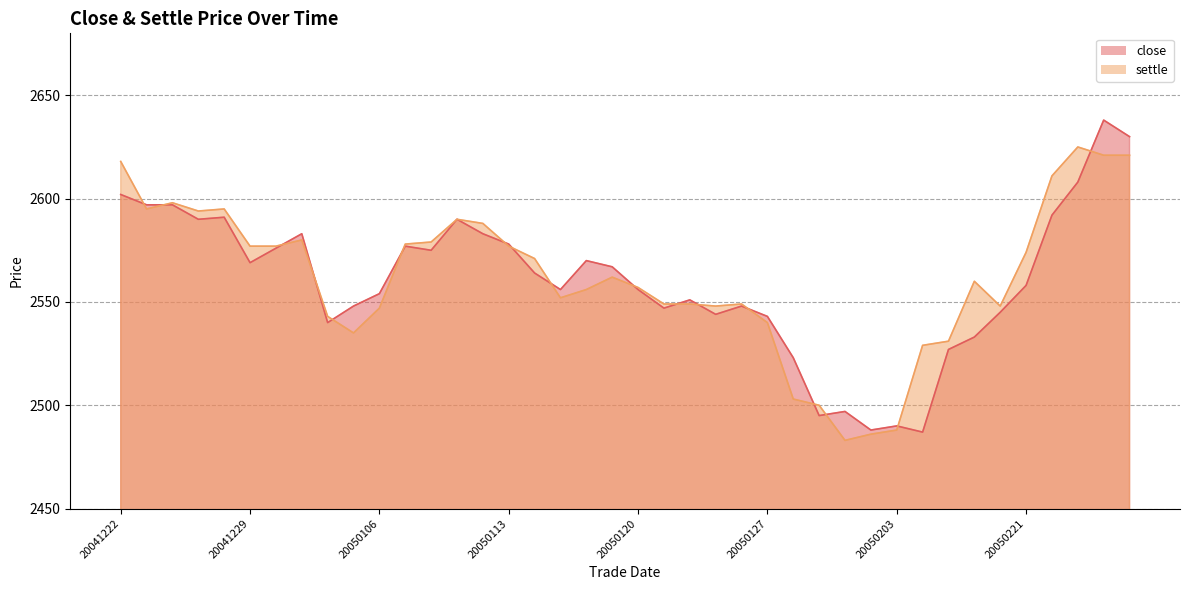

Which category has the lowest value in the close series?

20050204